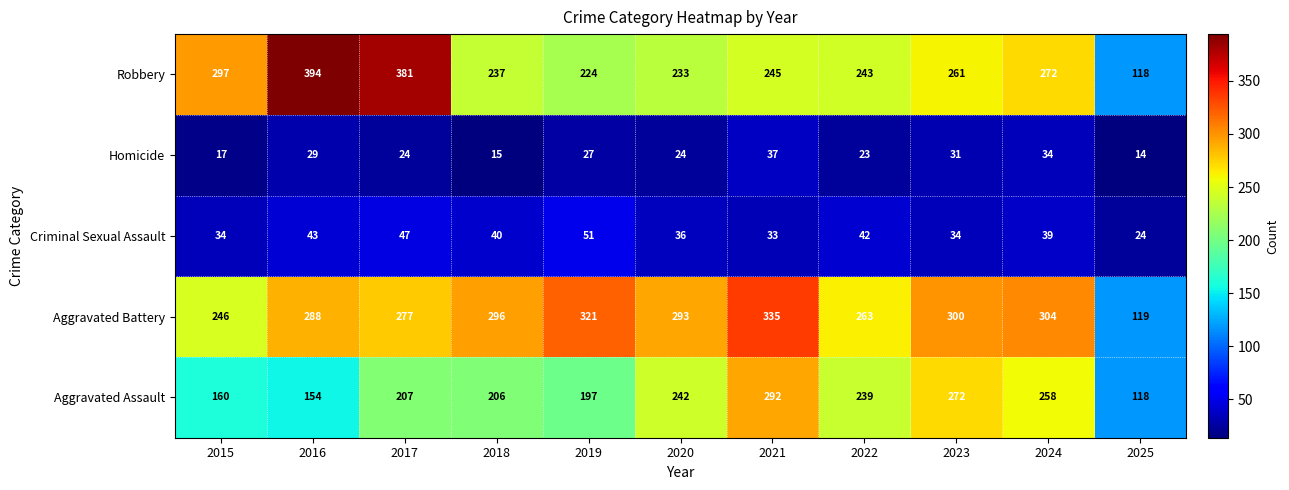

True or false: Criminal Sexual Assault has a value of 8 at 2021.

False